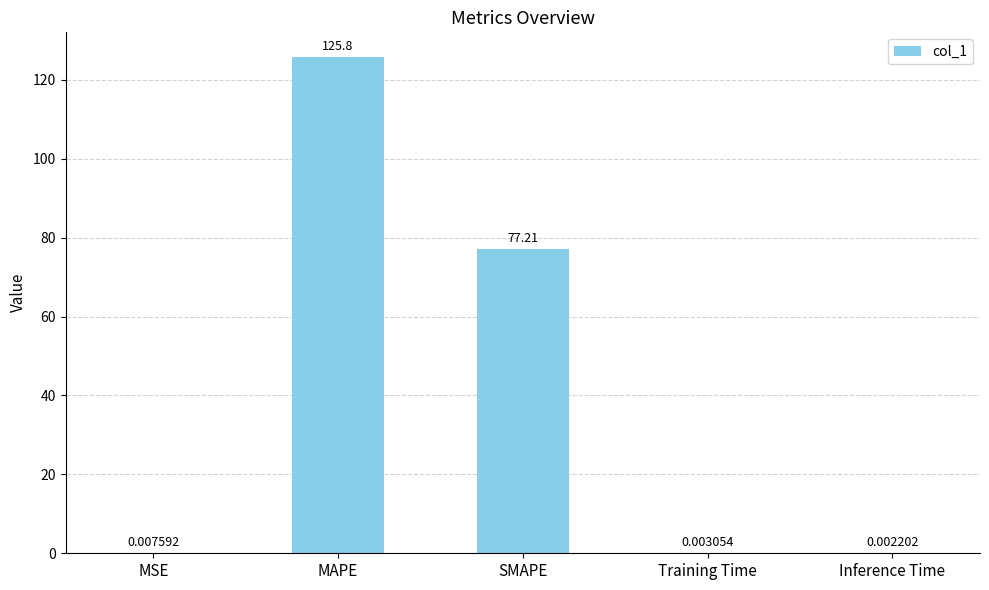

Is it true that the value at MAPE is 222.0?

False